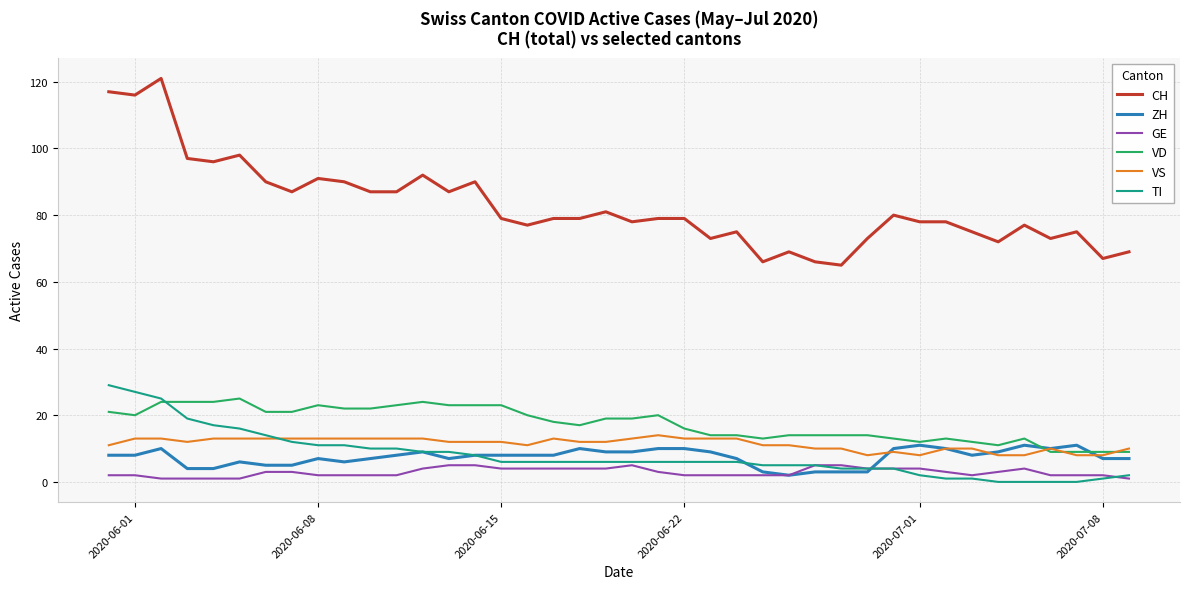

What is the highest value of the VD series?

25